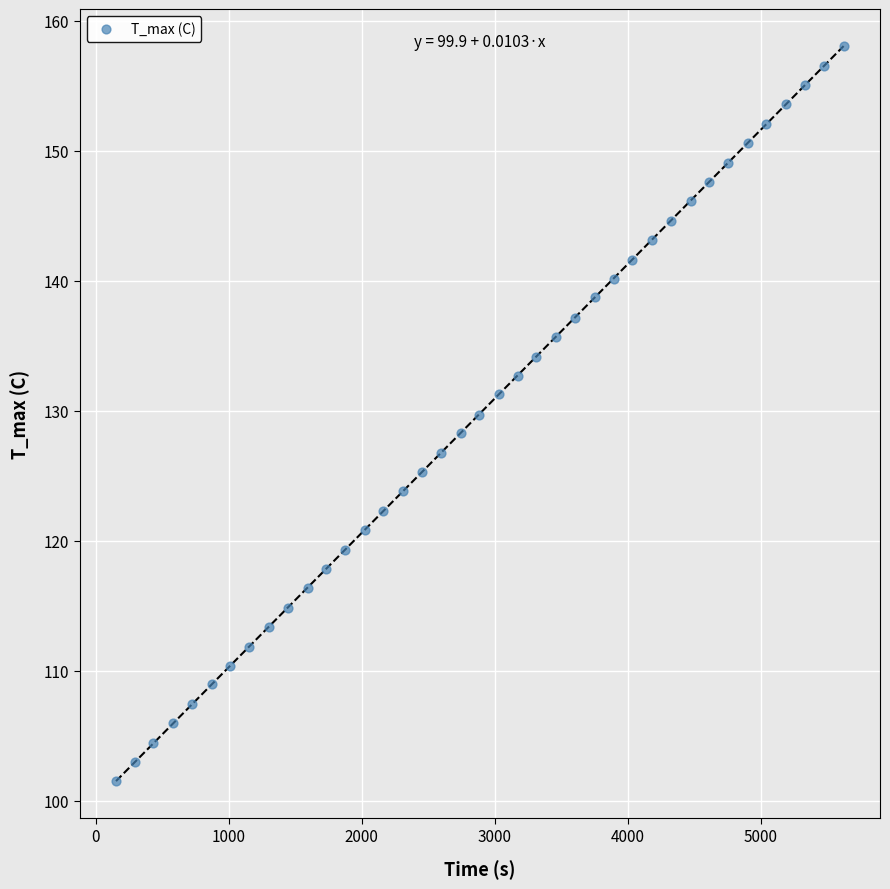

What is the range of X values (max minus min)?

5470.0